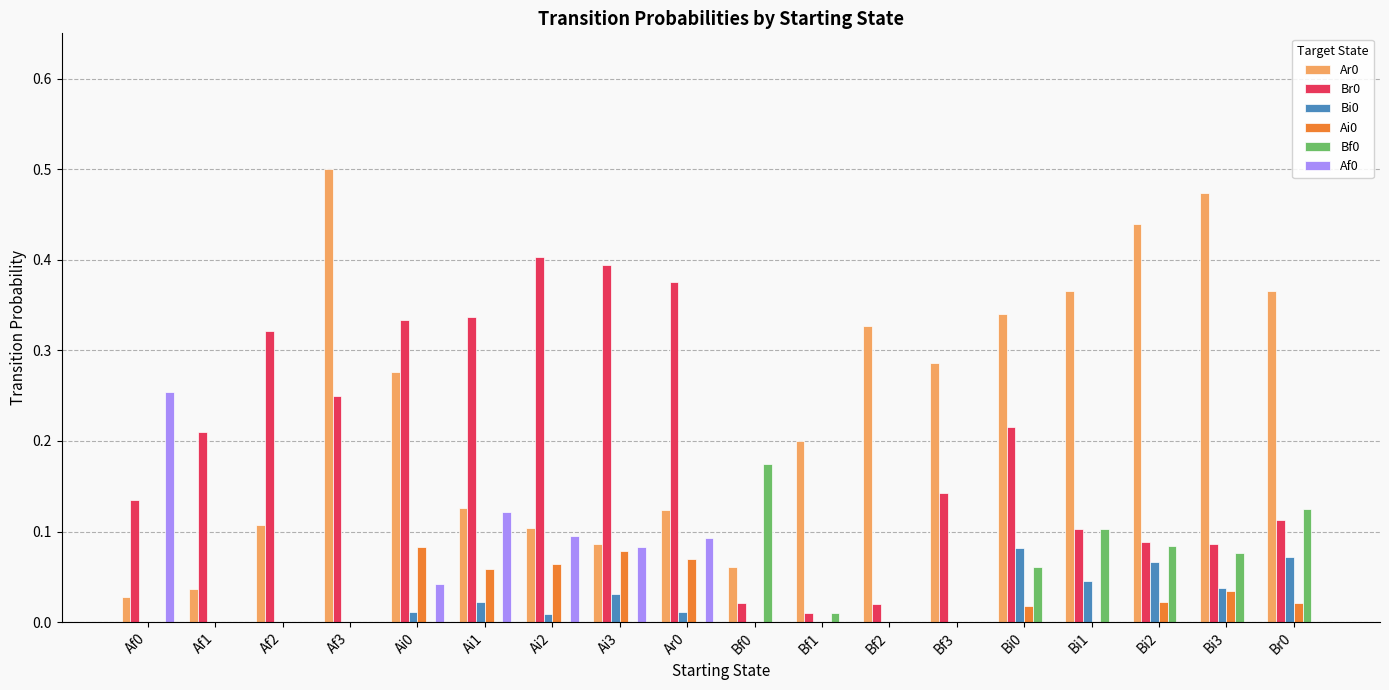

Is the value of Br0 at Af3 greater than the value of Bi0 at Ai0?

Yes